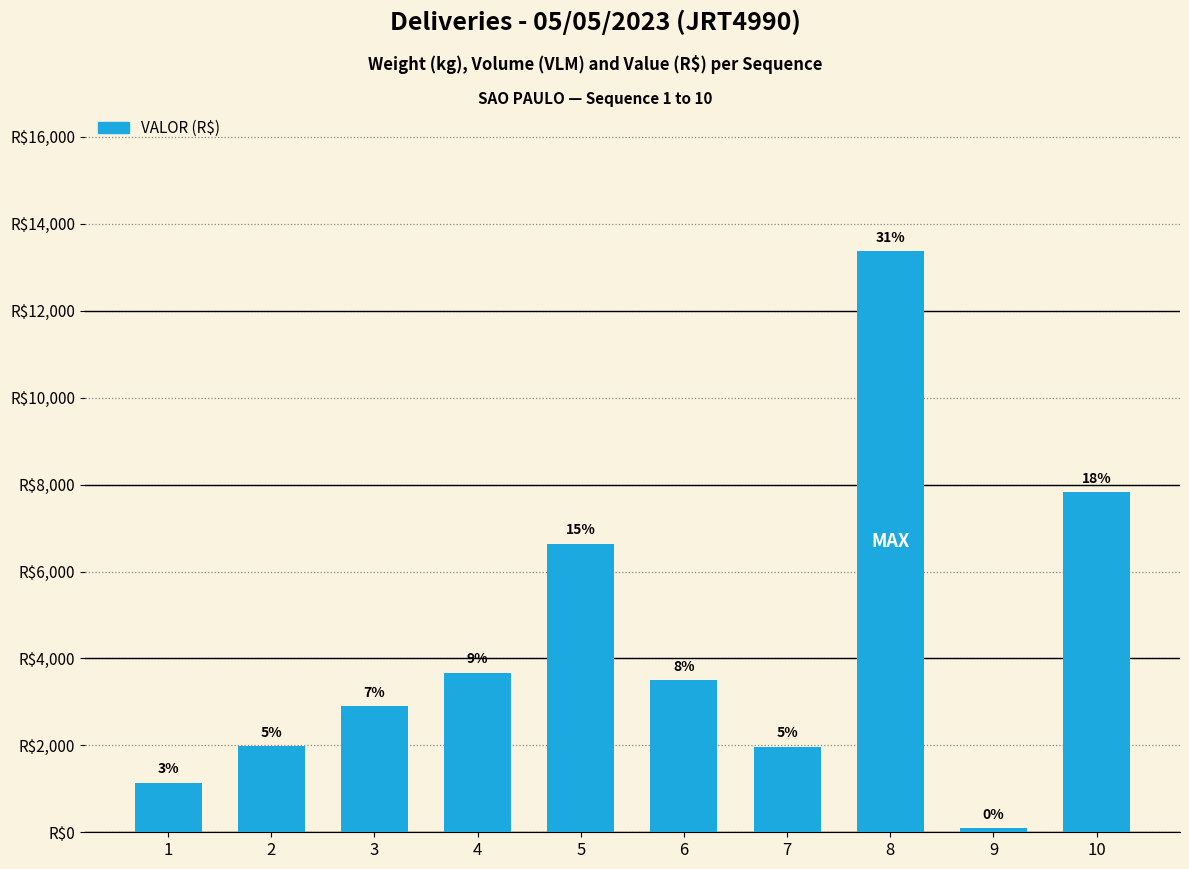

Reading left to right, what are all the values shown in this chart?

1134.9	1977.7	2898.0	3672.3	6636.6	3498.0	1972.1	13369.7	89.9	7818.6